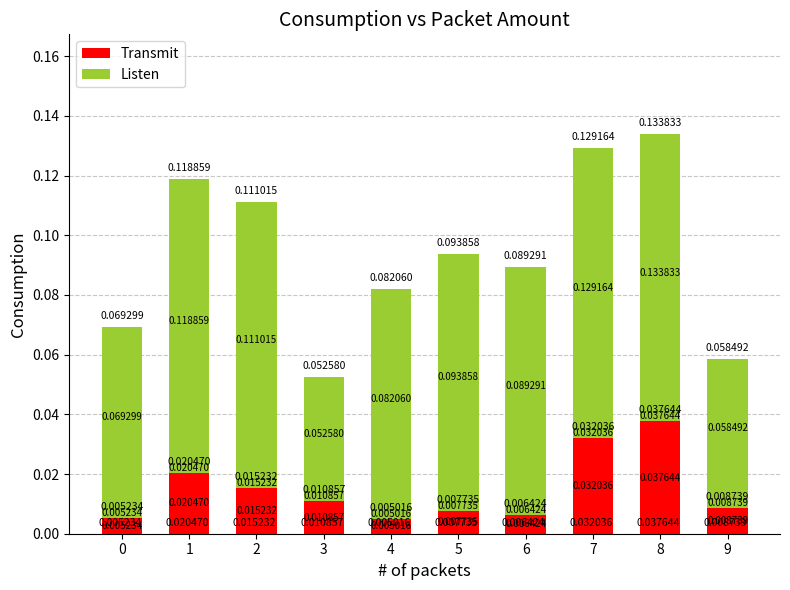

At which category is the sum across all series the highest?

8